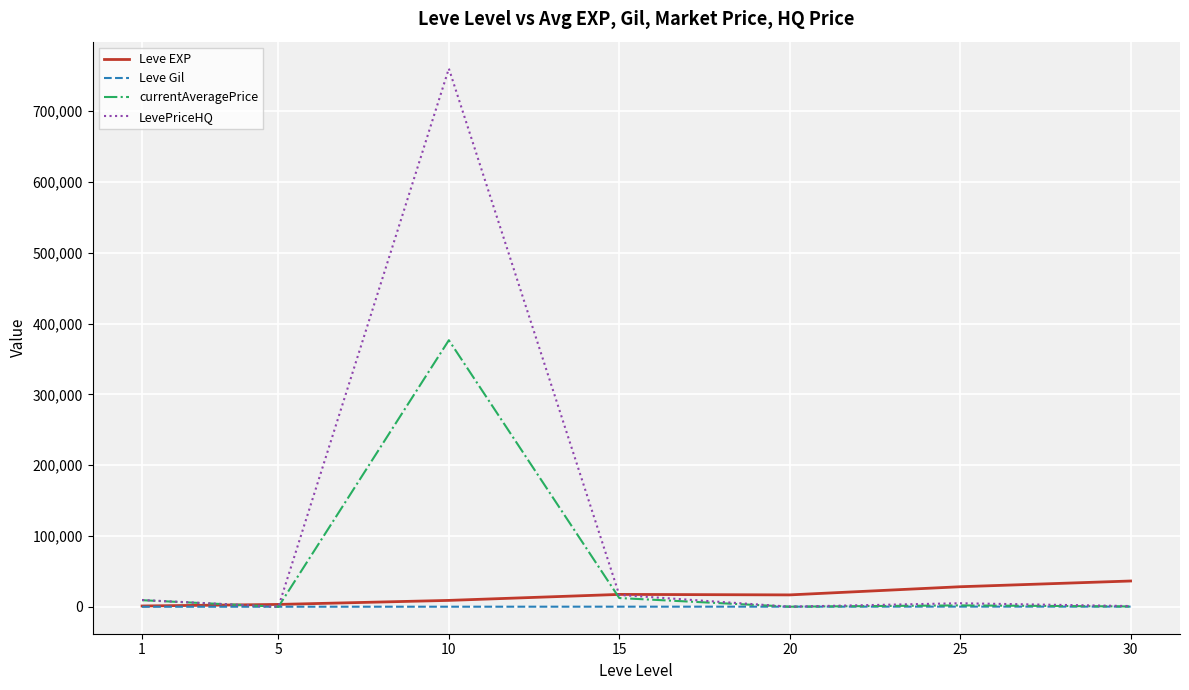

What value does the Leve Gil series have at 10?

202.8